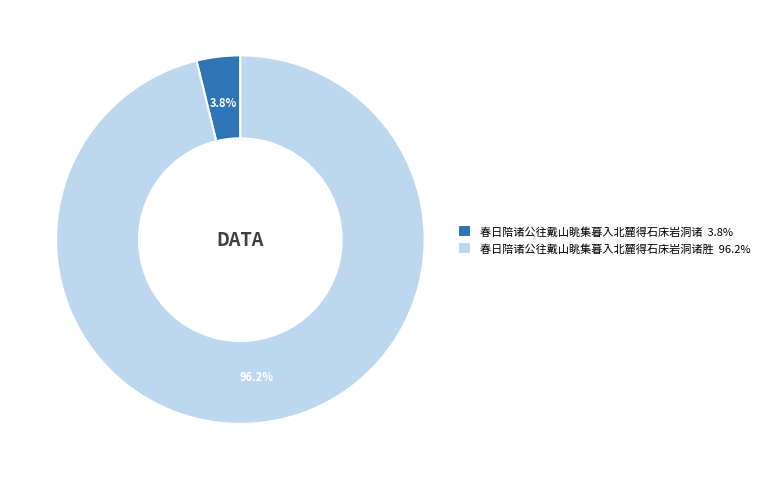

Which category accounts for the majority?

春日陪诸公往戴山眺集暮入北麓得石床岩洞诸胜